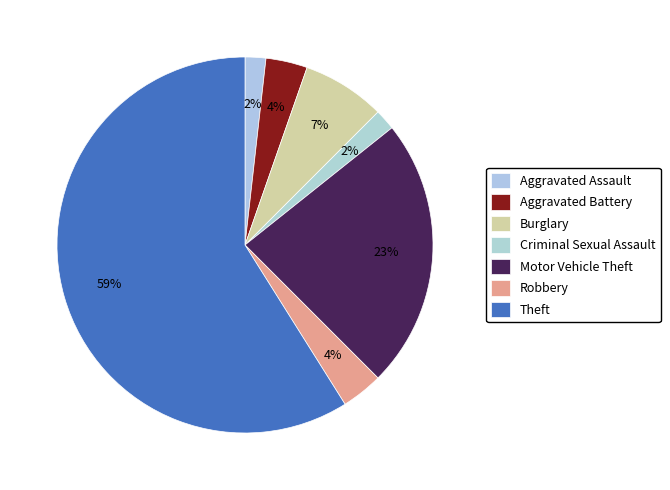

How many slices are in this pie chart?

7